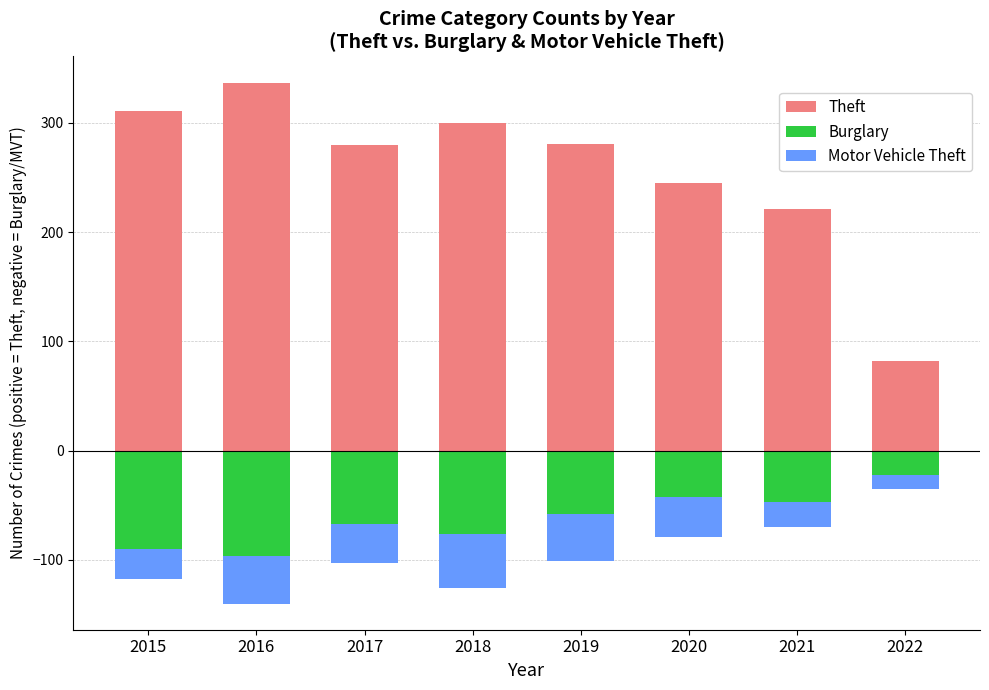

What is the value of the Burglary bar at the 6th from the left?

-42